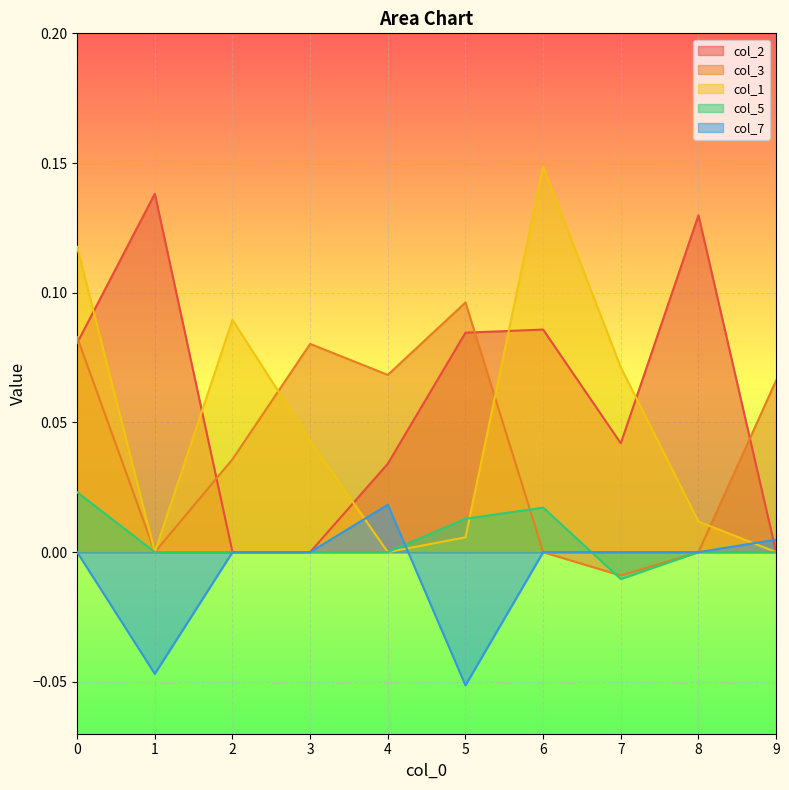

What is the smallest value displayed?

-0.1